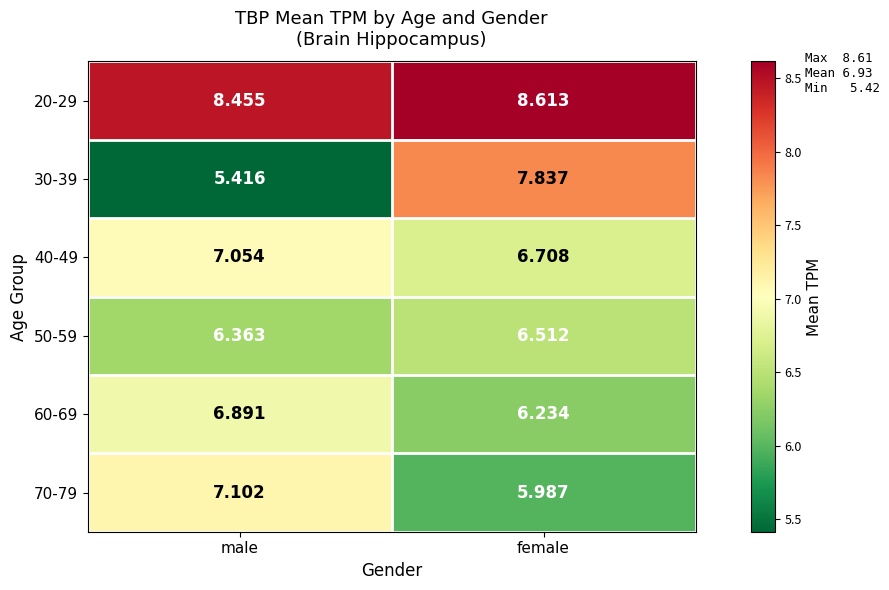

At how many categories does at least one series exceed 8?

2